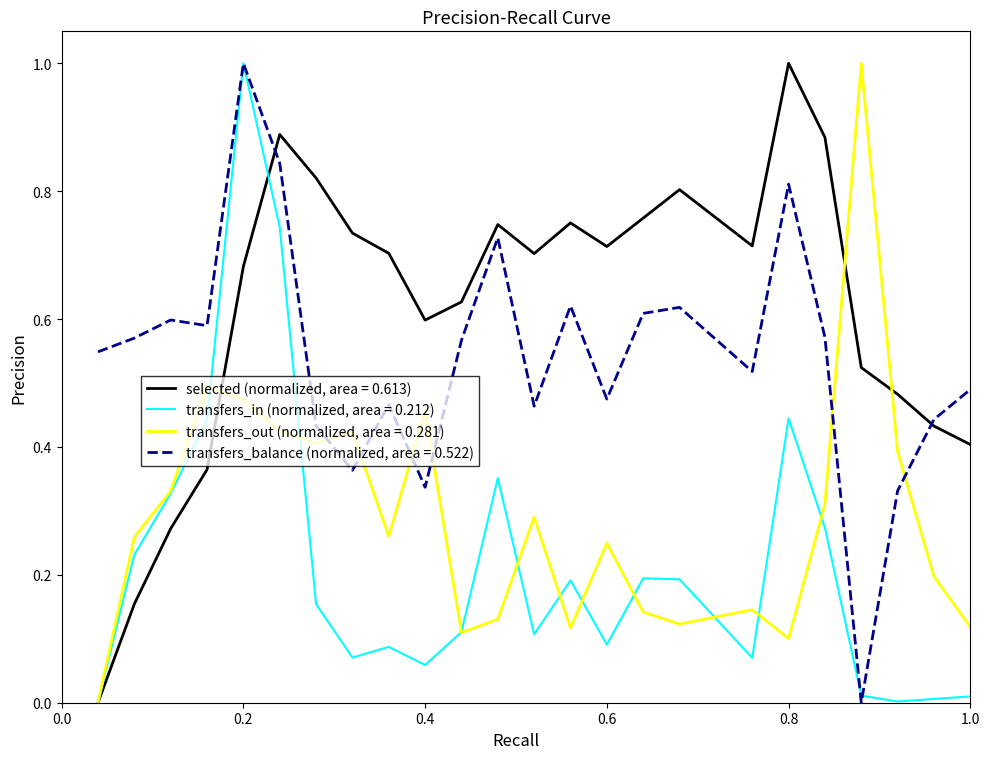

True or false: transfers_out (normalized, area = 0.281) and transfers_balance (normalized, area = 0.522) cross at least once.

True